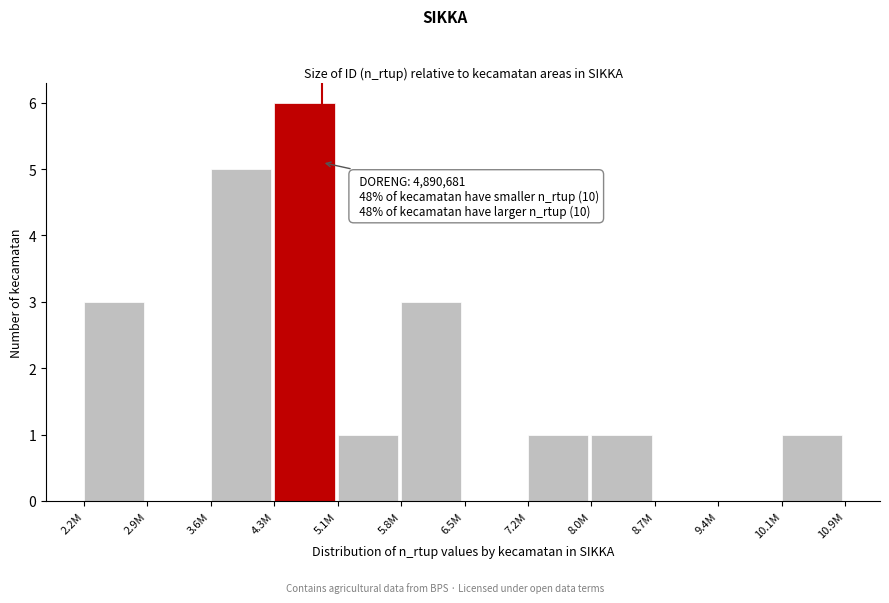

Reading right to left, extract all data points from this chart.

10.1M=1	9.4M=0	8.7M=0	8.0M=1	7.2M=1	6.5M=0	5.8M=3	5.1M=1	4.3M=6	3.6M=5	2.9M=0	2.2M=3